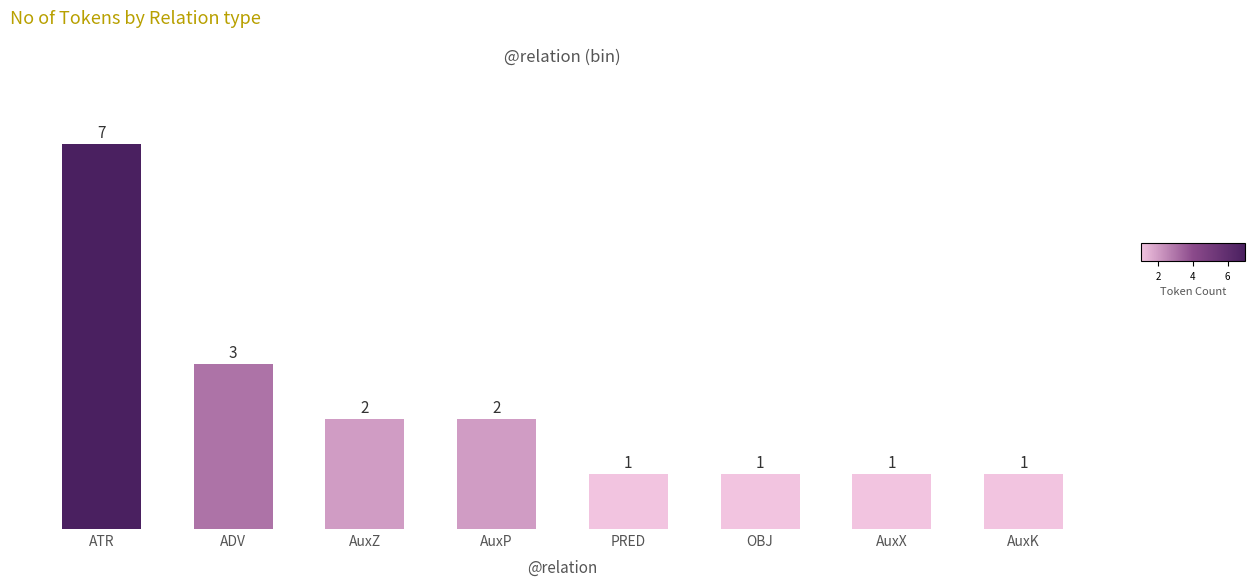

The value at AuxP is 3. True or false?

False